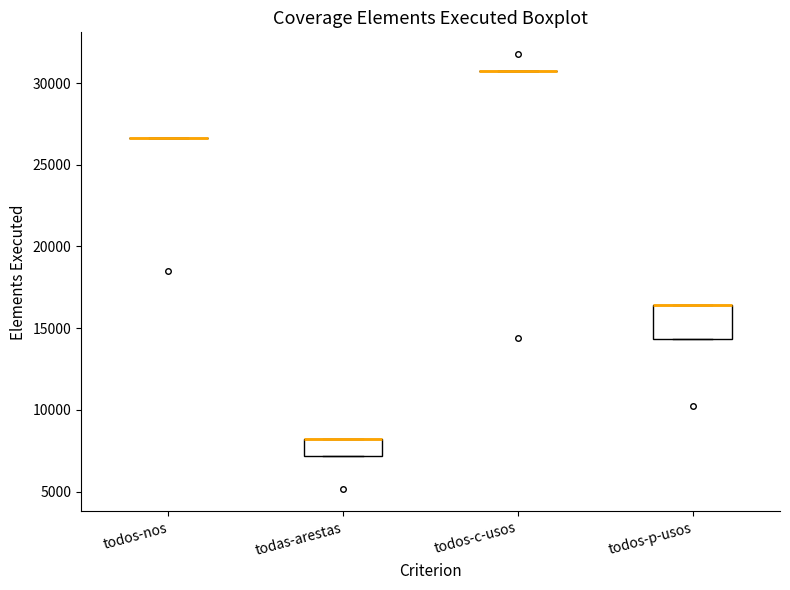

Reading left to right, read every box against the y-axis: the position of its median line, the range the box covers, and the ends of its whiskers. The values are not printed on the chart, so give them approximately, as read against the axis.

todos-nos: box collapsed to a line at 26500, whiskers 26500 to 26500
todas-arestas: median 8000 (drawn on the box's upper edge), box 7000 to 8000, whiskers 7000 to 8000
todos-c-usos: box collapsed to a line at 30500, whiskers 30500 to 30500
todos-p-usos: median 16500 (drawn on the box's upper edge), box 14500 to 16500, whiskers 14500 to 16500